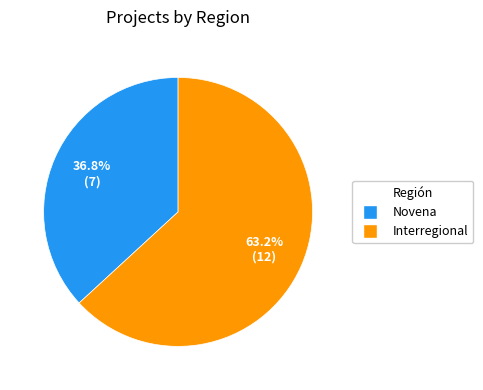

To the nearest percent, what is the average slice percentage?

50%